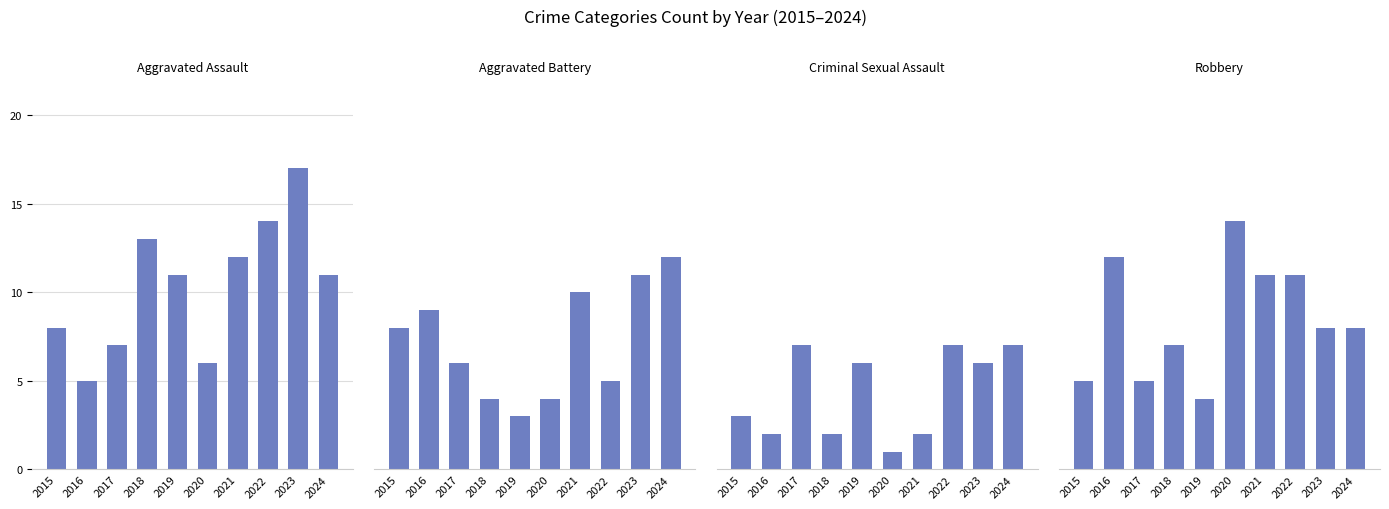

How many values in the Criminal Sexual Assault series exceed 6?

3